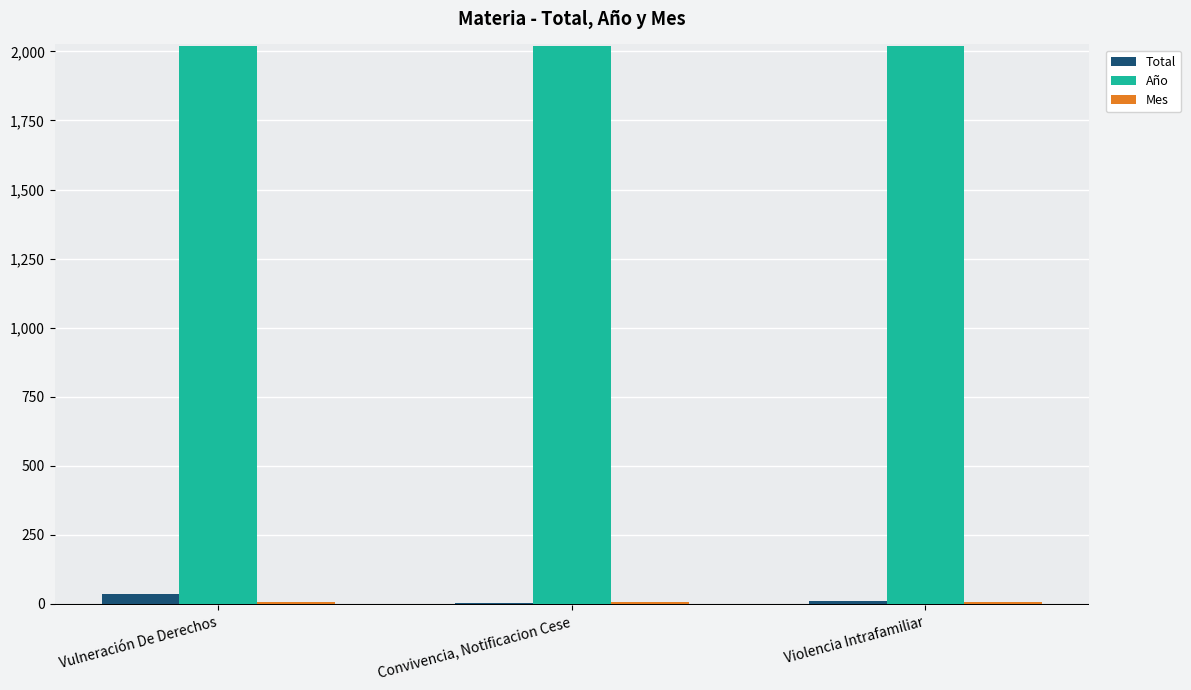

Is it true that Año equals 2020 at Violencia Intrafamiliar?

True